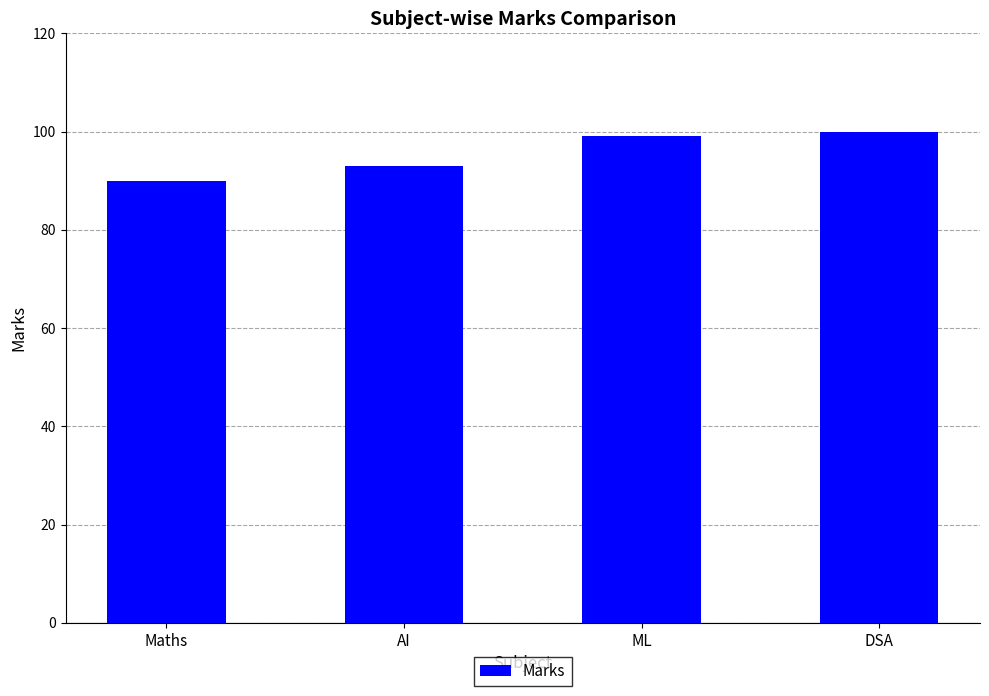

The chart shows a value of 99 at ML. True or false?

True